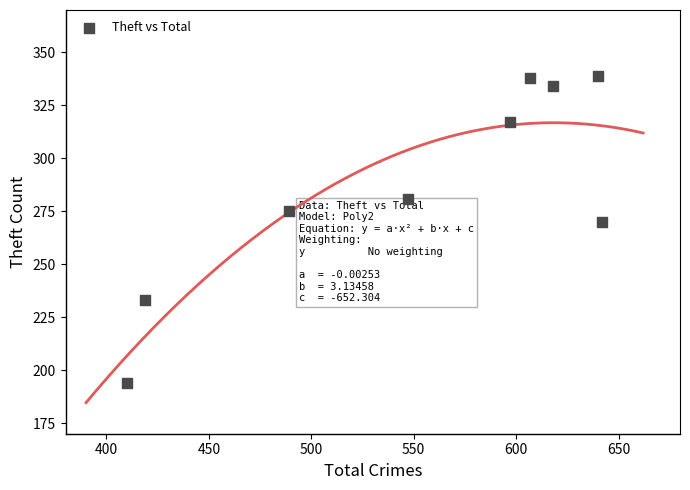

What Y value in the scatter plot is closest to 266?

270